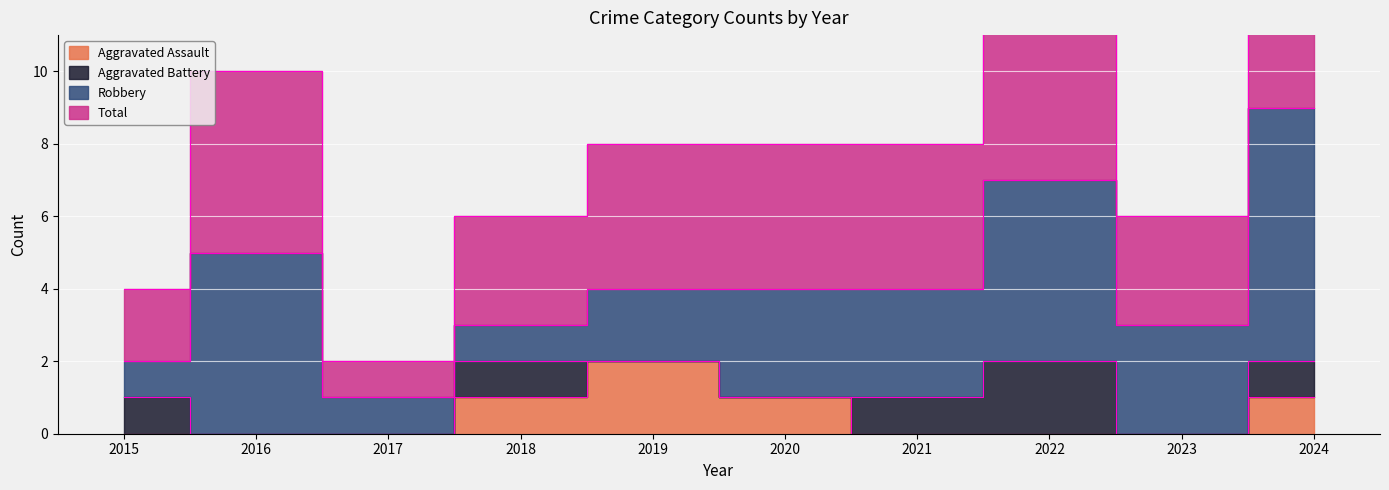

What value does the Total series have at 2016?

5